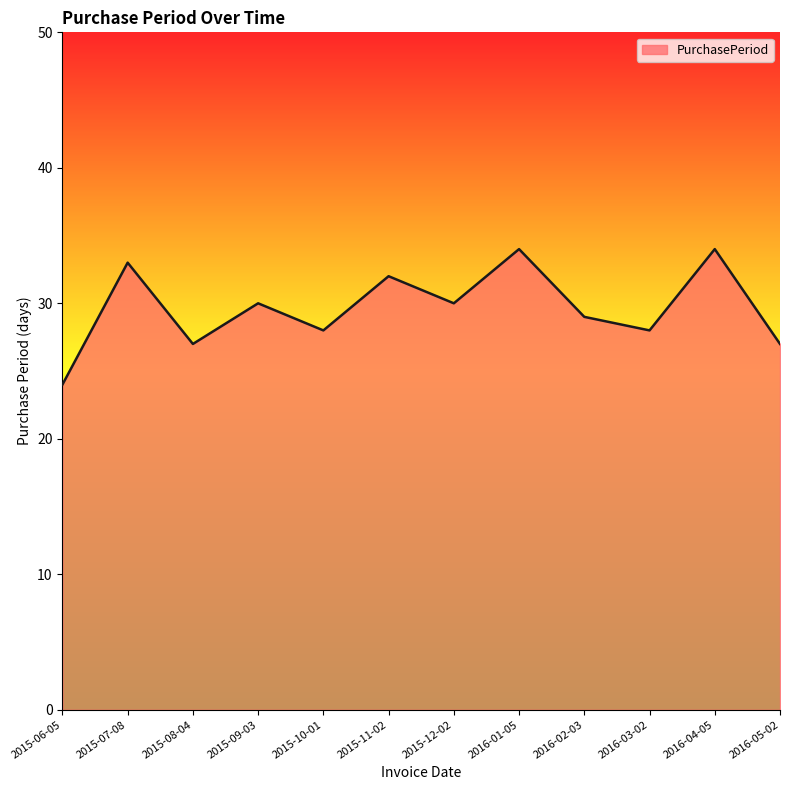

Reading left to right, transcribe all the data shown in this chart.

2015-06-05=24	2015-07-08=33	2015-08-04=27	2015-09-03=30	2015-10-01=28	2015-11-02=32	2015-12-02=30	2016-01-05=34	2016-02-03=29	2016-03-02=28	2016-04-05=34	2016-05-02=27